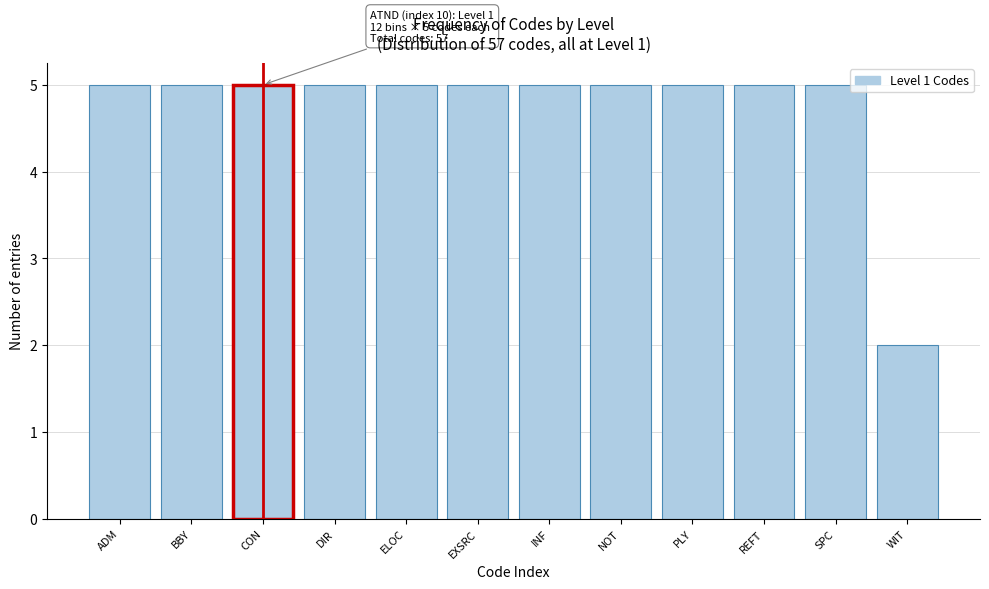

Reading right to left, what are all the values shown in this chart?

2	5	5	5	5	5	5	5	5	5	5	5